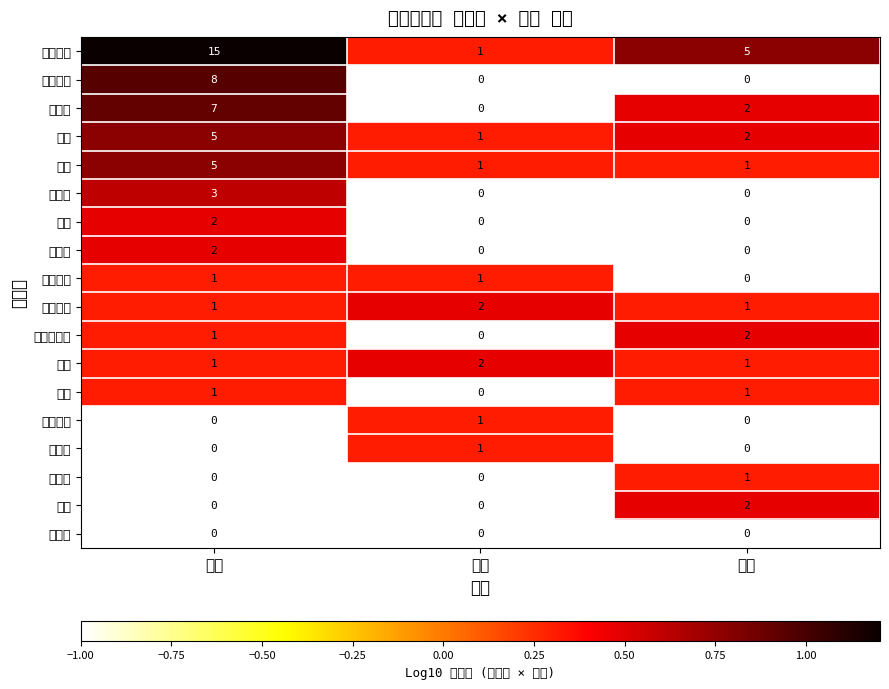

How many series are shown in this chart?

18